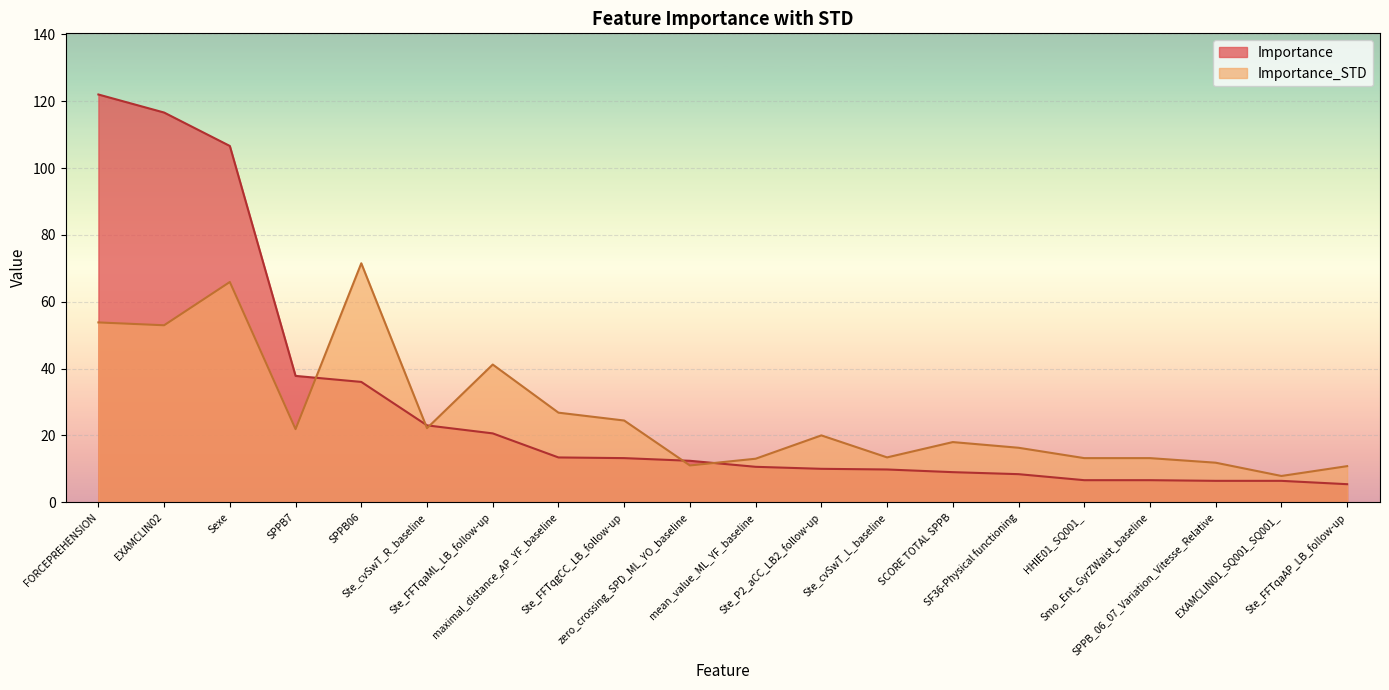

What is the lowest value of the Importance_STD series?

7.9